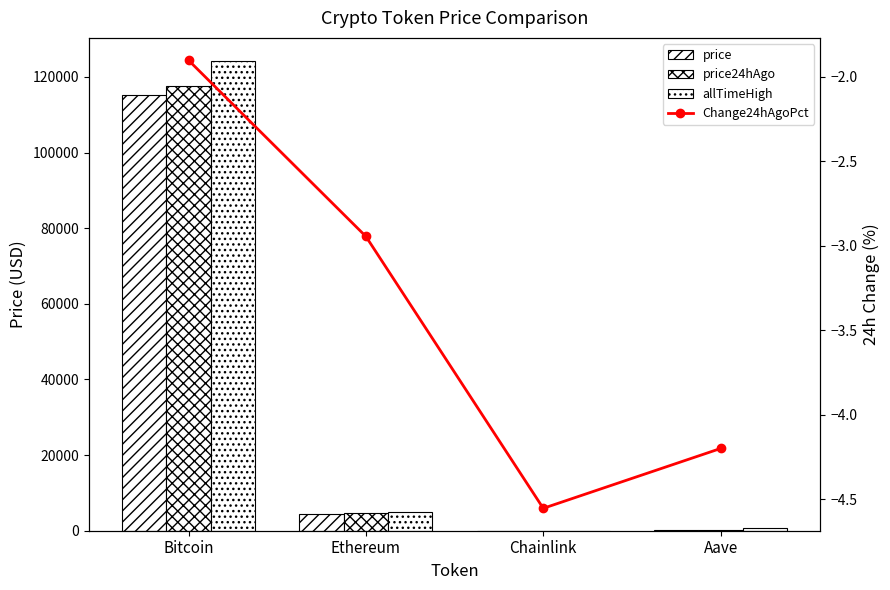

What is the value of the Change24hAgoPct bar at the 3rd from the left?

-4.6